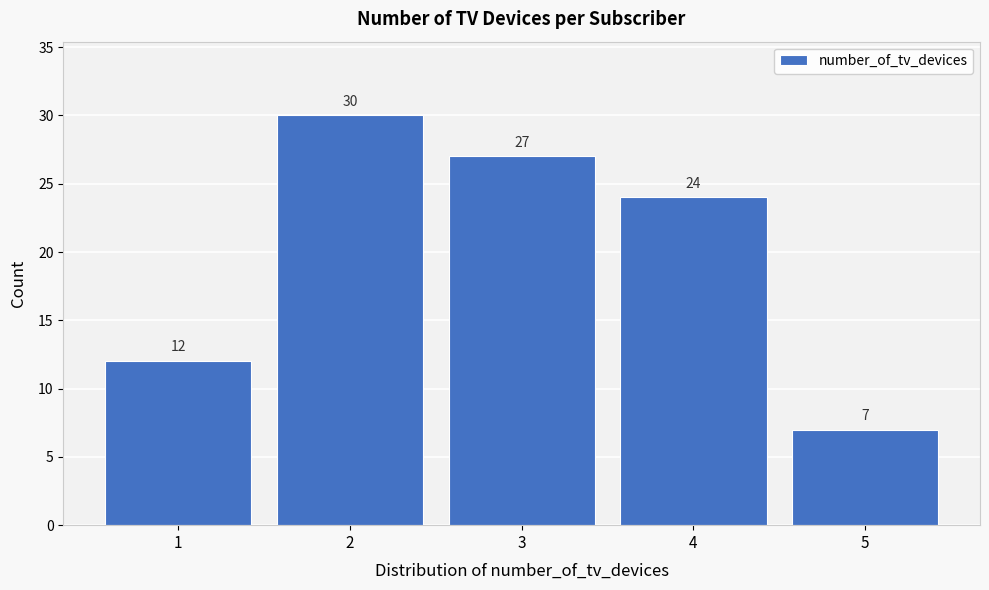

Reading left to right, transcribe all the data shown in this chart.

12	30	27	24	7